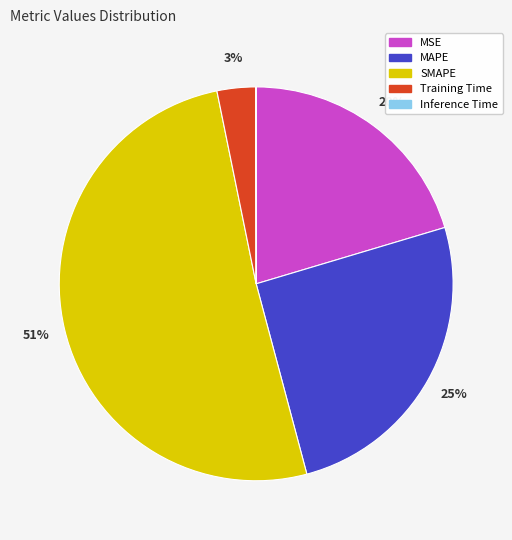

Is there a majority slice in this chart?

Yes